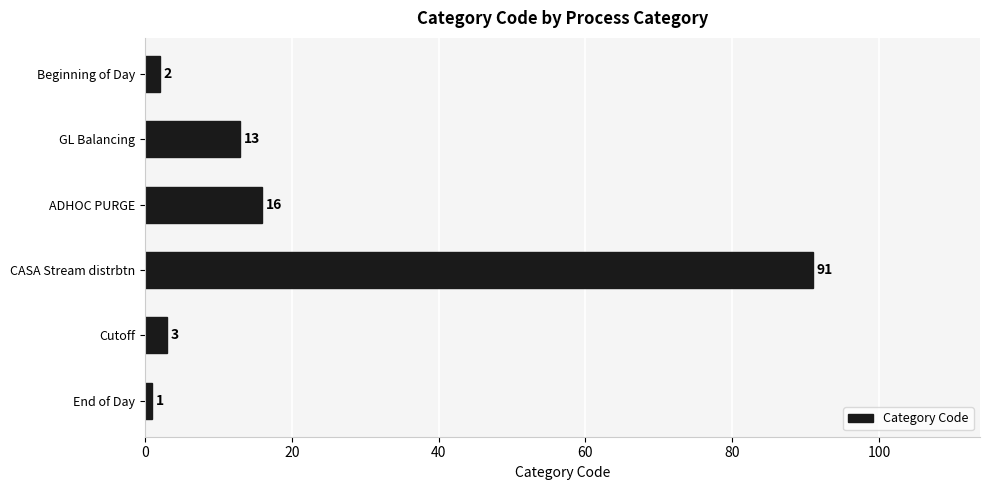

At which label is the value closest to 46?

ADHOC PURGE